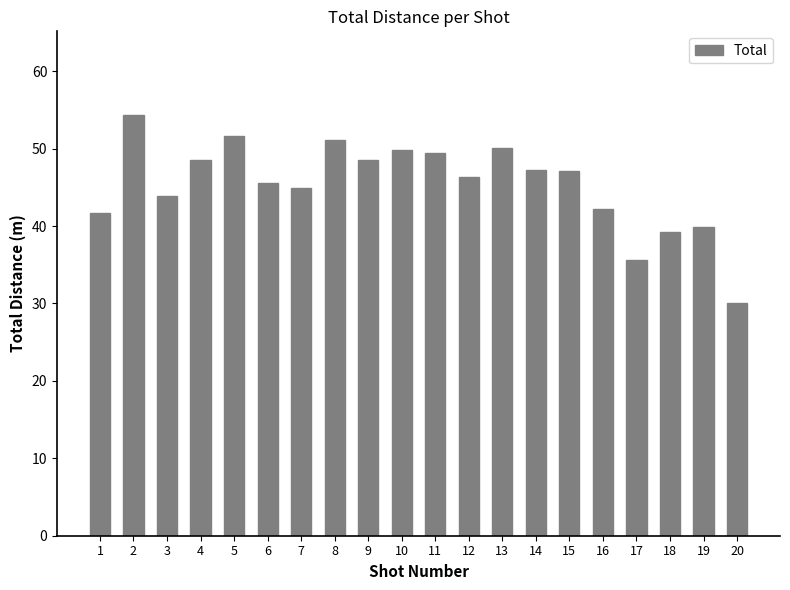

What is the value of the 12th bar from the left?

46.3